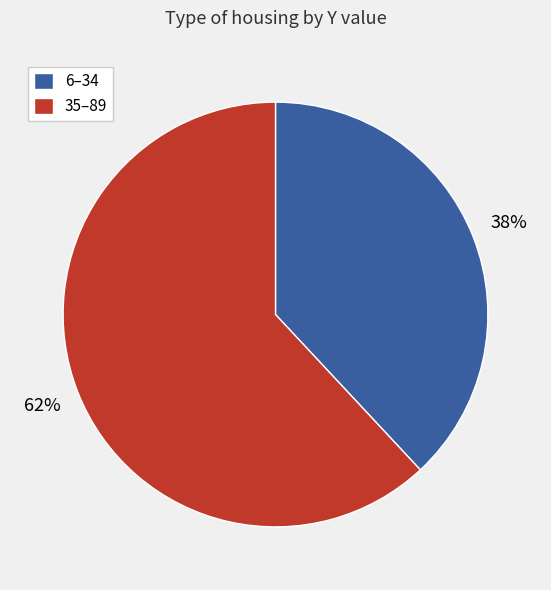

To the nearest percent, what is the average slice percentage?

50%